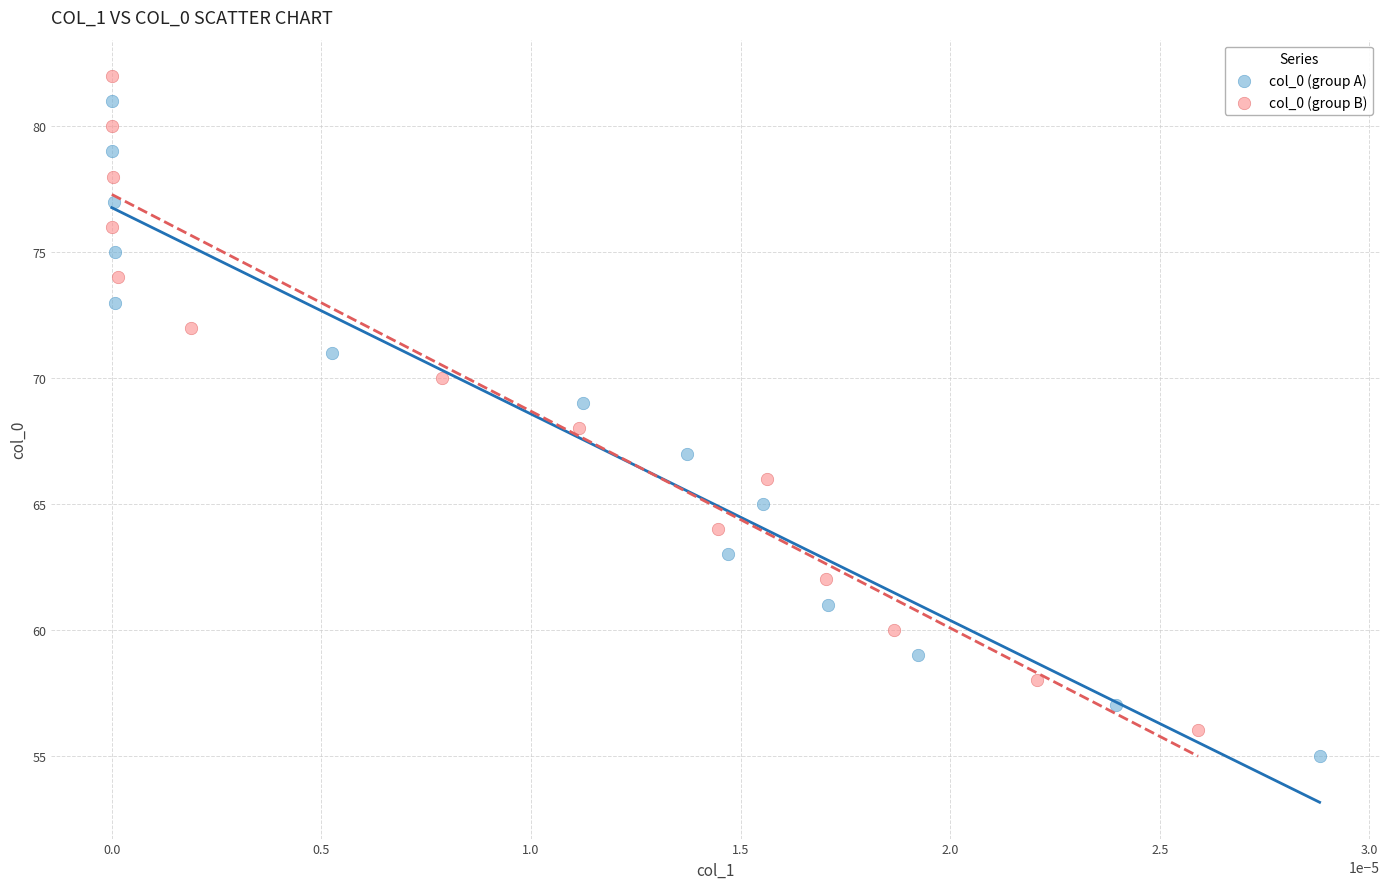

Which series contains the highest Y value?

col_0 (group B)